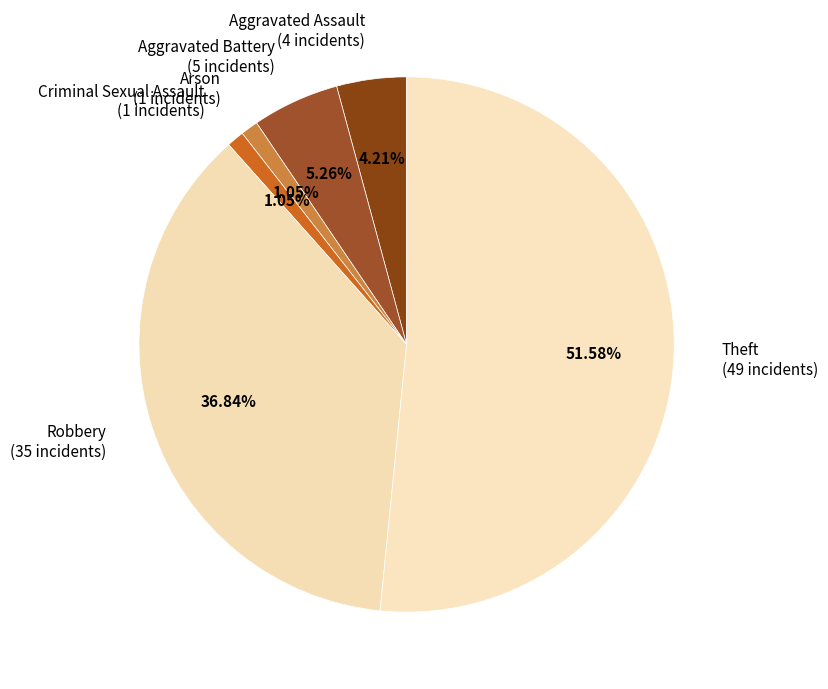

How much of the chart is everything except Arson?

98.9%